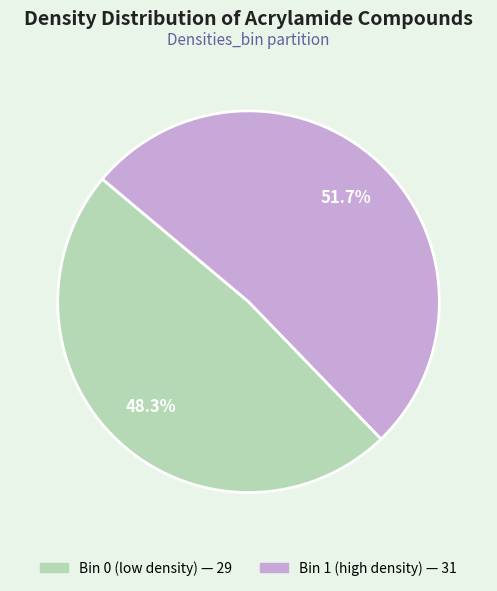

To the nearest percent, what is the average slice percentage?

50%